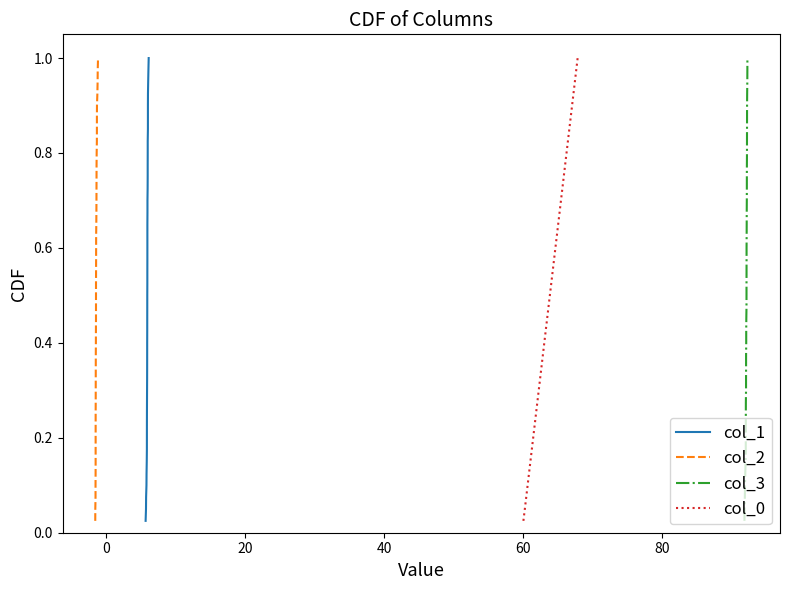

True or false: col_1 and col_0 intersect in this chart.

False